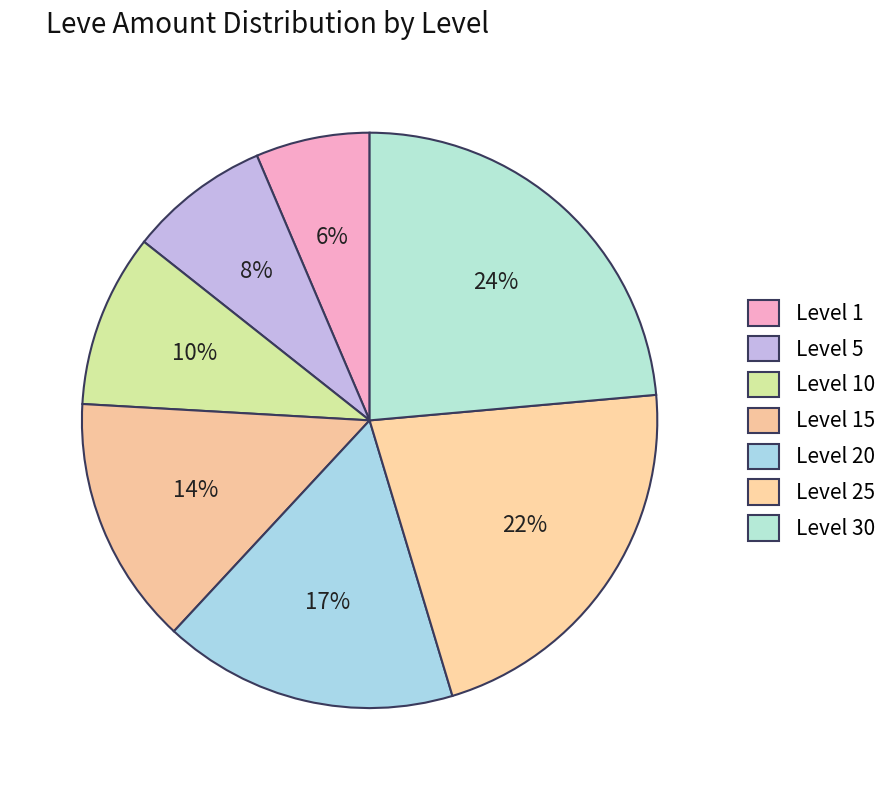

How many segments does this pie chart have?

7